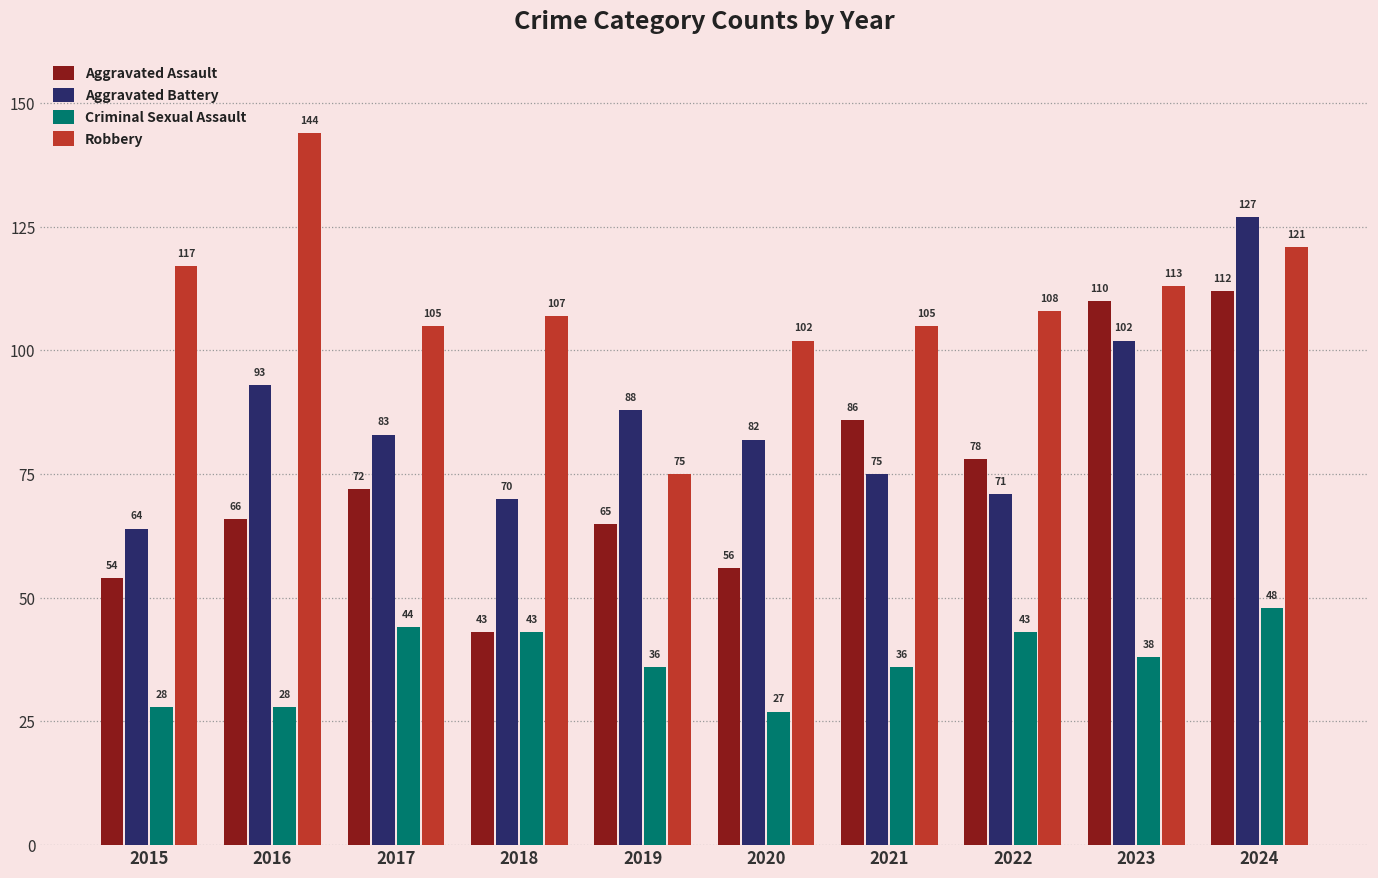

Rank the series by their maximum value, from lowest to highest.

Criminal Sexual Assault, Aggravated Assault, Aggravated Battery, Robbery